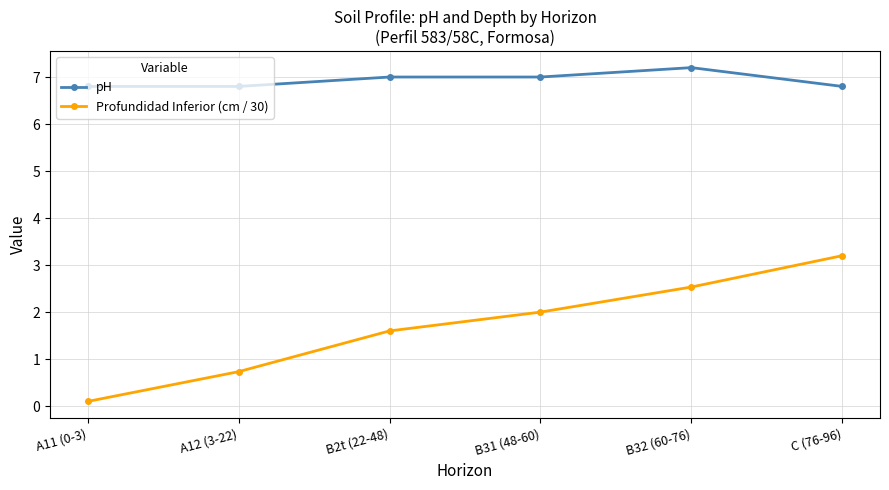

What is the label of the 2nd point from the right?

B32 (60-76)